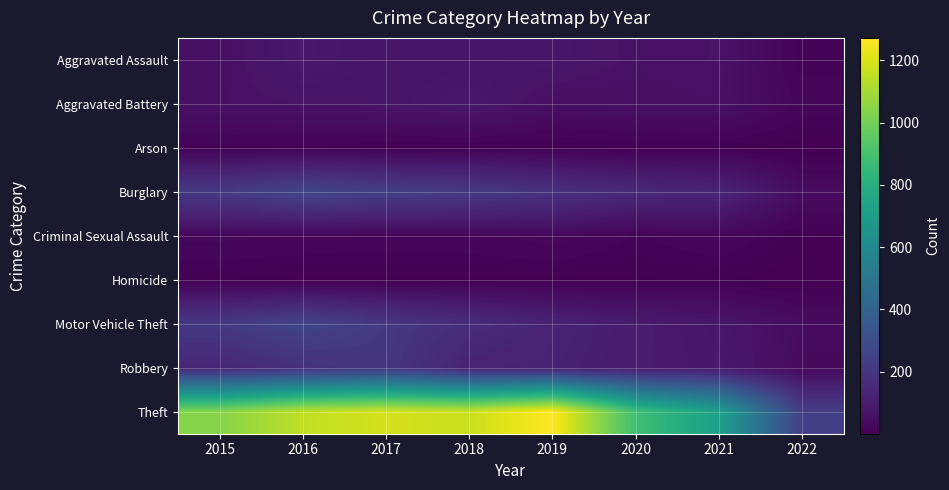

Rank the series by their maximum value, from highest to lowest.

Theft, Burglary, Motor Vehicle Theft, Robbery, Aggravated Assault, Aggravated Battery, Criminal Sexual Assault, Arson, Homicide